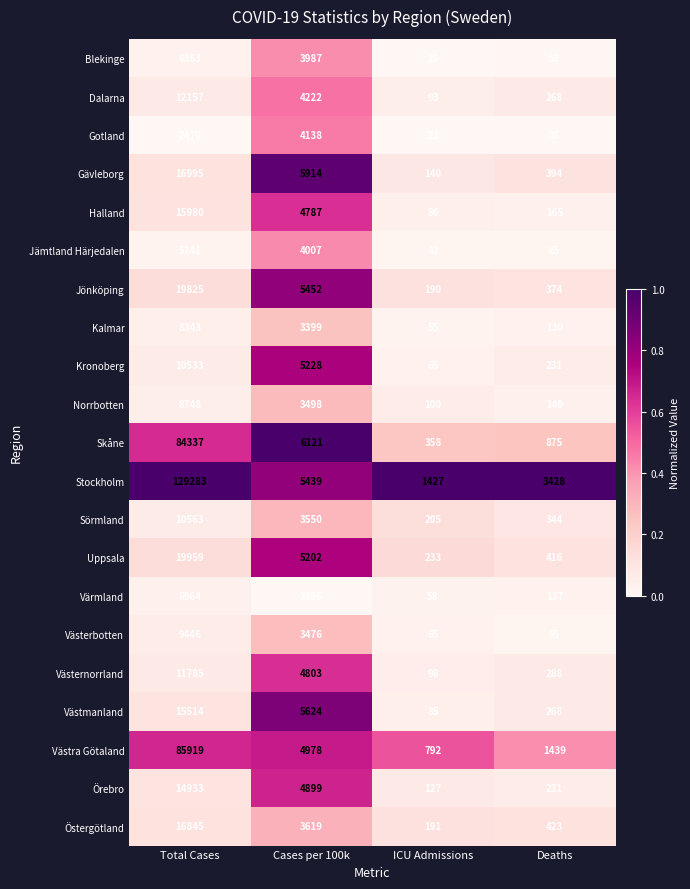

Rank the series by their maximum value, from highest to lowest.

Stockholm, Västra Götaland, Skåne, Uppsala, Jönköping, Gävleborg, Östergötland, Halland, Västmanland, Örebro, Dalarna, Västernorrland, Sörmland, Kronoberg, Västerbotten, Norrbotten, Kalmar, Värmland, Blekinge, Jämtland Härjedalen, Gotland